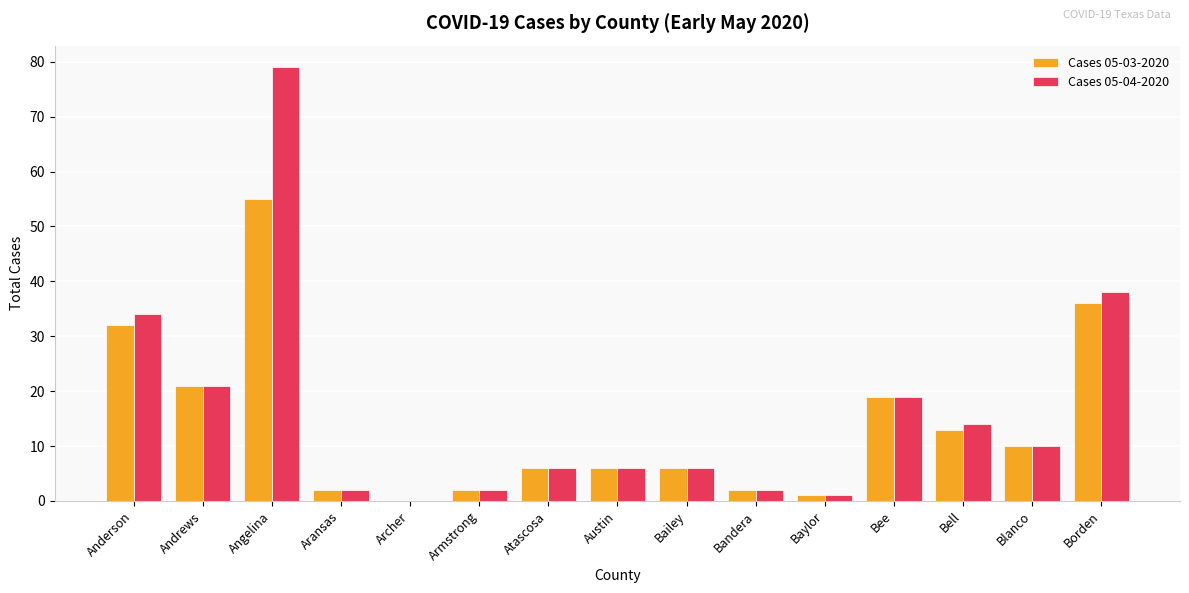

Between Bandera and Bell, which series saw the biggest shift?

Cases 05-04-2020